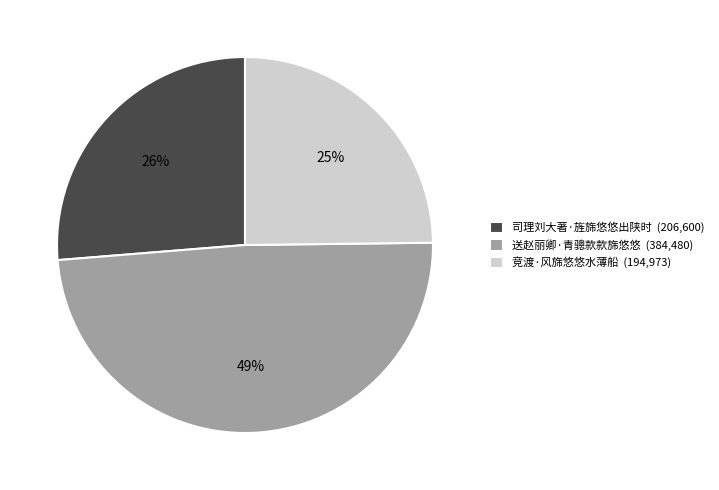

True or false: 司理刘大著·旌旆悠悠出陕时 accounts for 26% of the total.

True